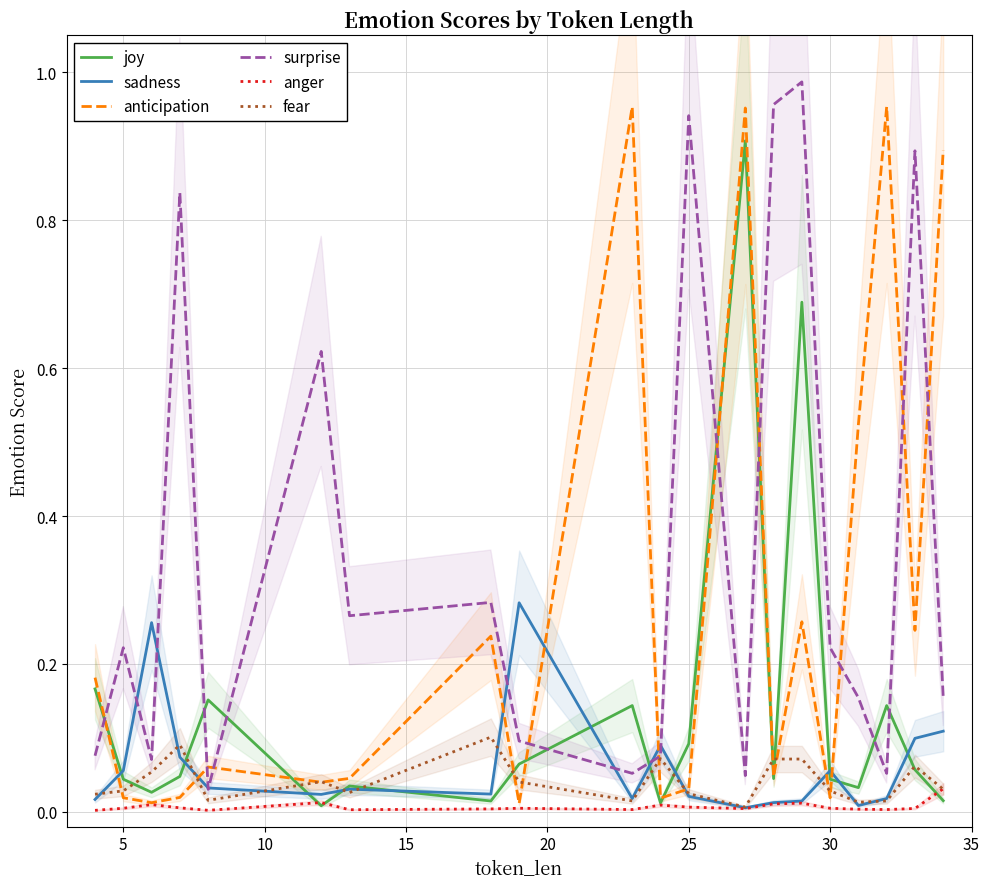

At how many categories does at least one series exceed 0?

20